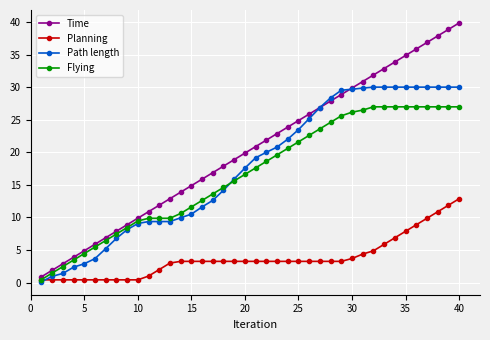

Rank the series by their maximum value, from highest to lowest.

Time, Path length, Flying, Planning